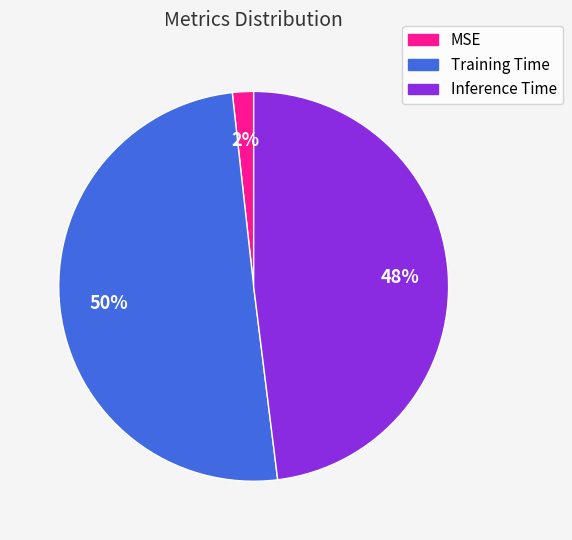

The Inference Time slice represents 48% of the pie. True or false?

True